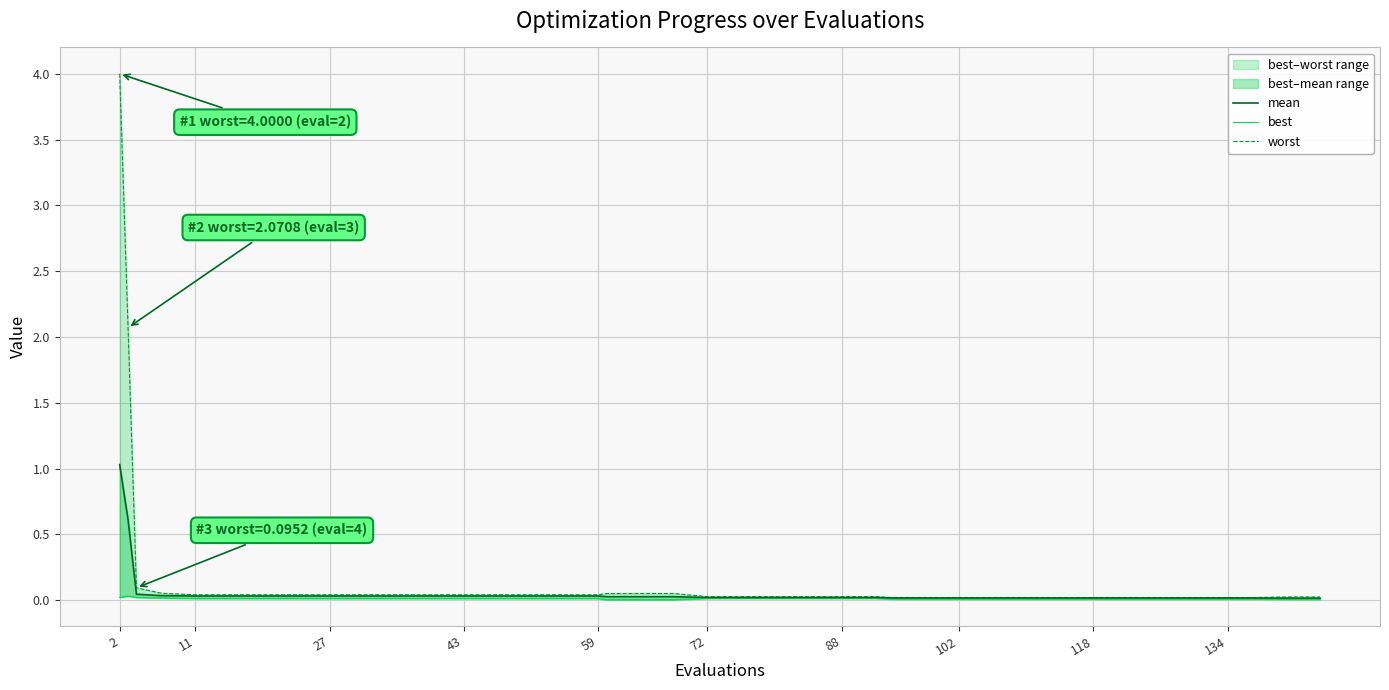

Does the chart have visible grid lines?

Yes